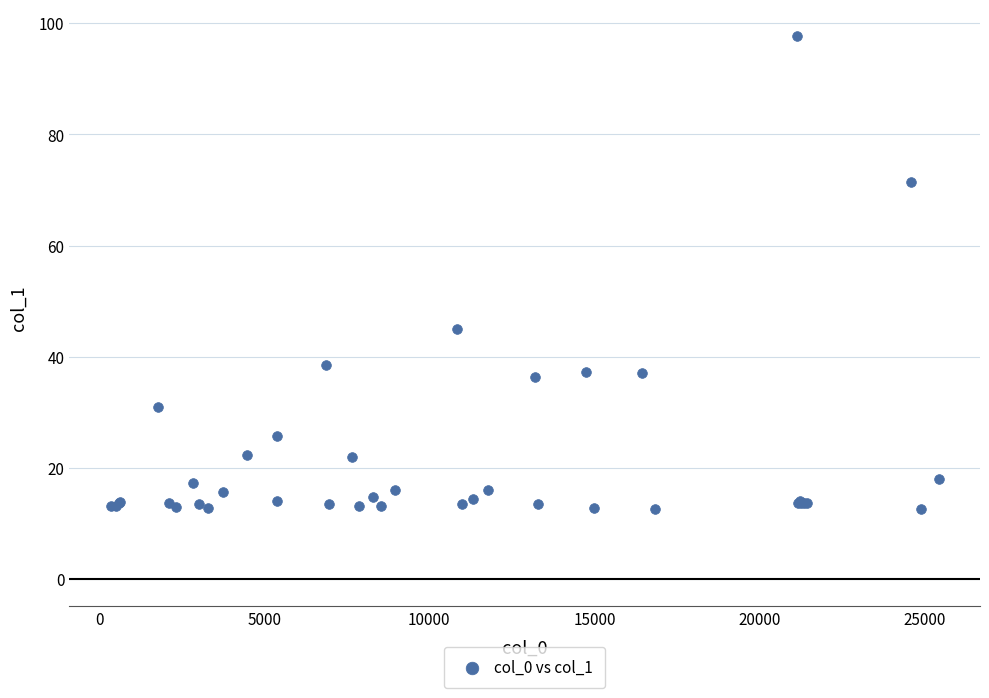

What Y value in the scatter plot is closest to 55?

44.9